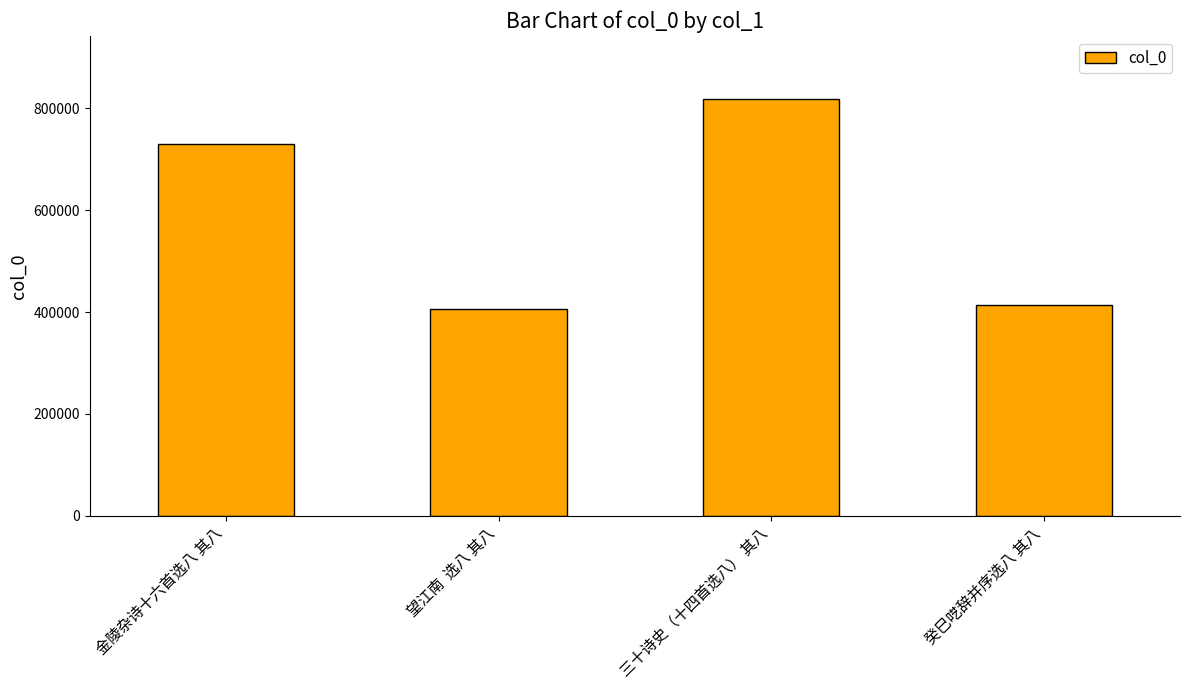

Reading left to right, list all the values displayed in this chart.

730420	406811	819318	414305